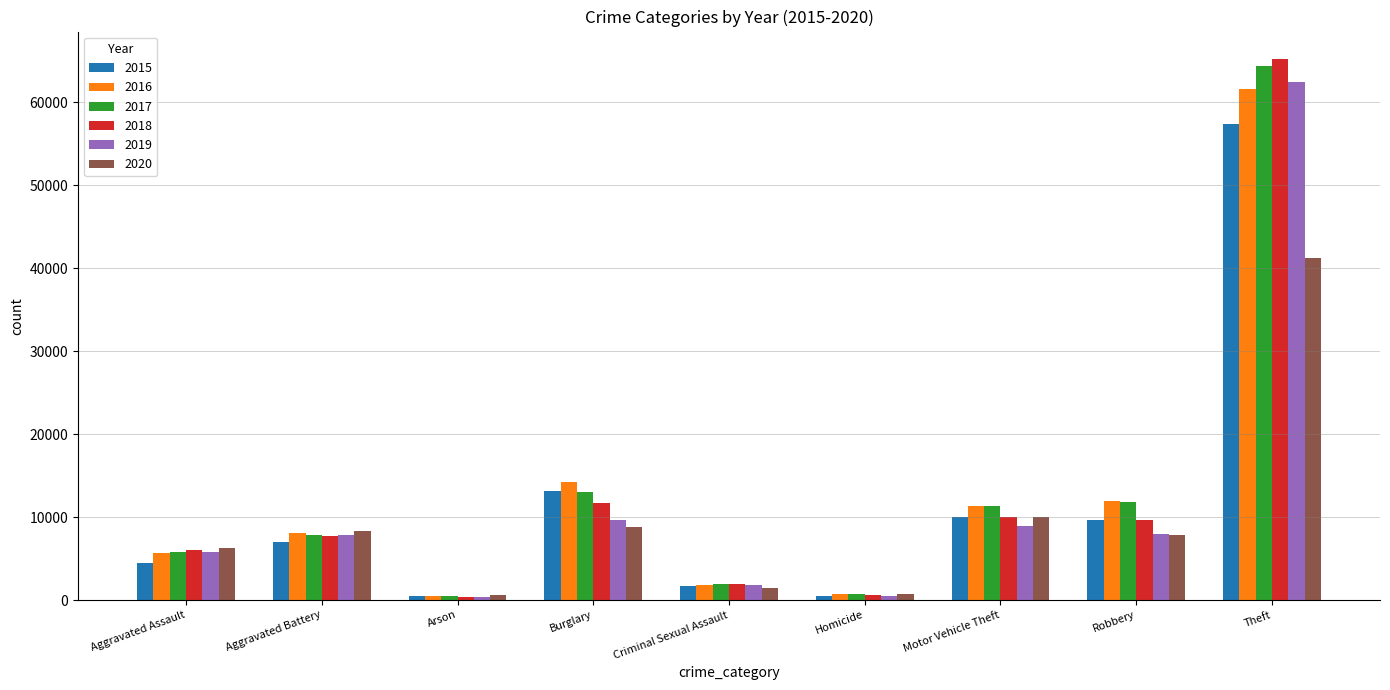

What is the difference between the highest and lowest values at Aggravated Assault?

1783